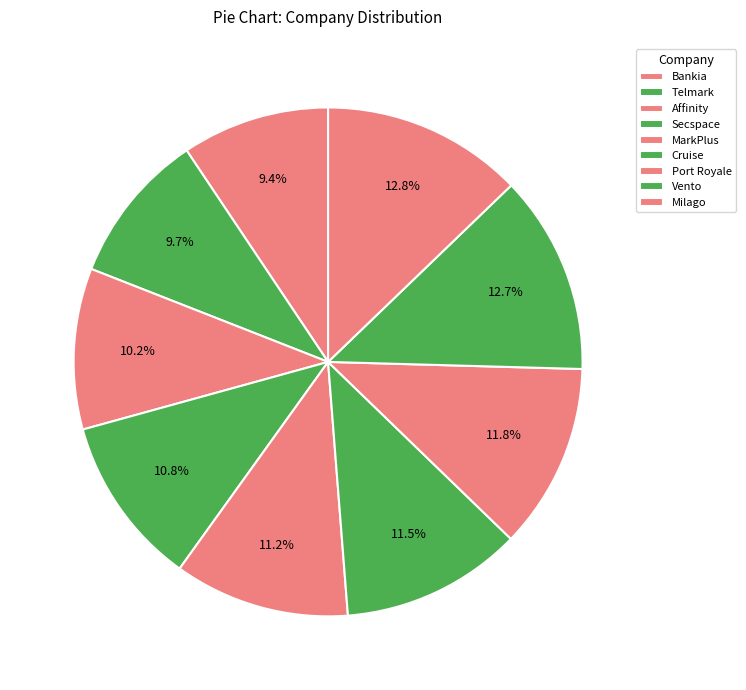

What is the ratio of the value at Milago to the value at Affinity?

1.2